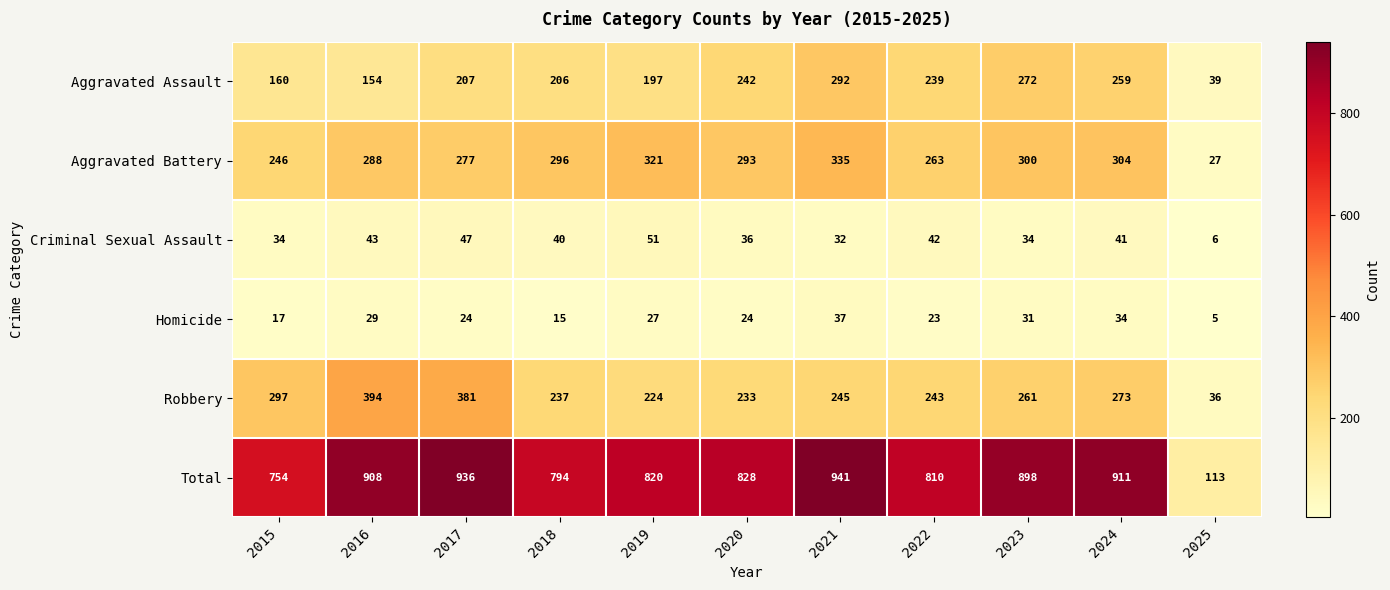

What is the total value across all series at 2024?

1822